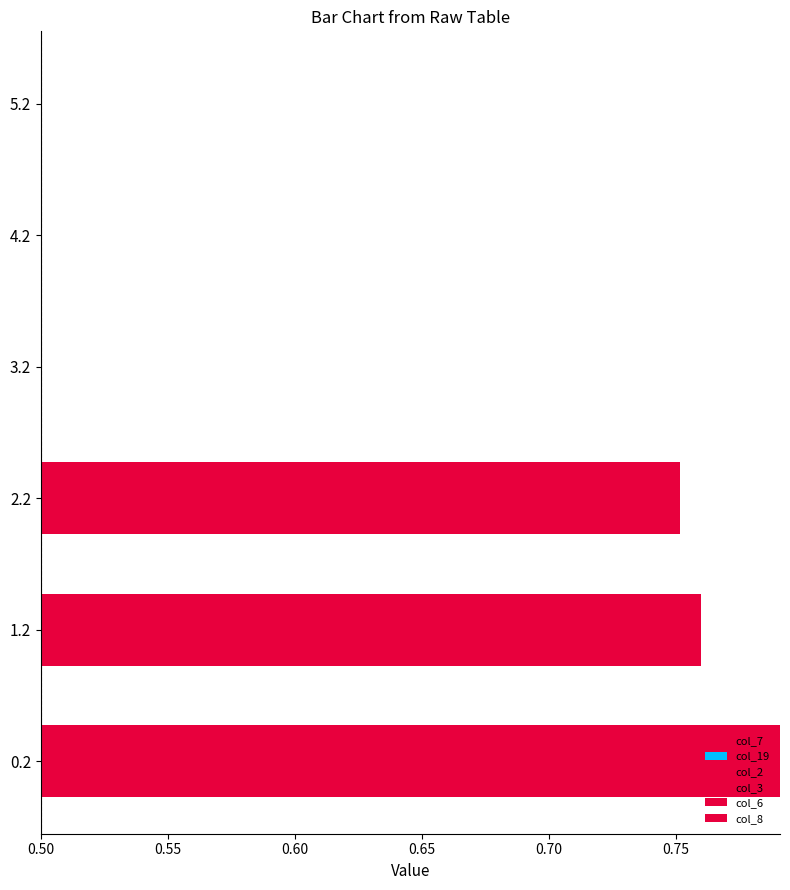

Which has a higher value, 1.2 or 0.2?

1.2